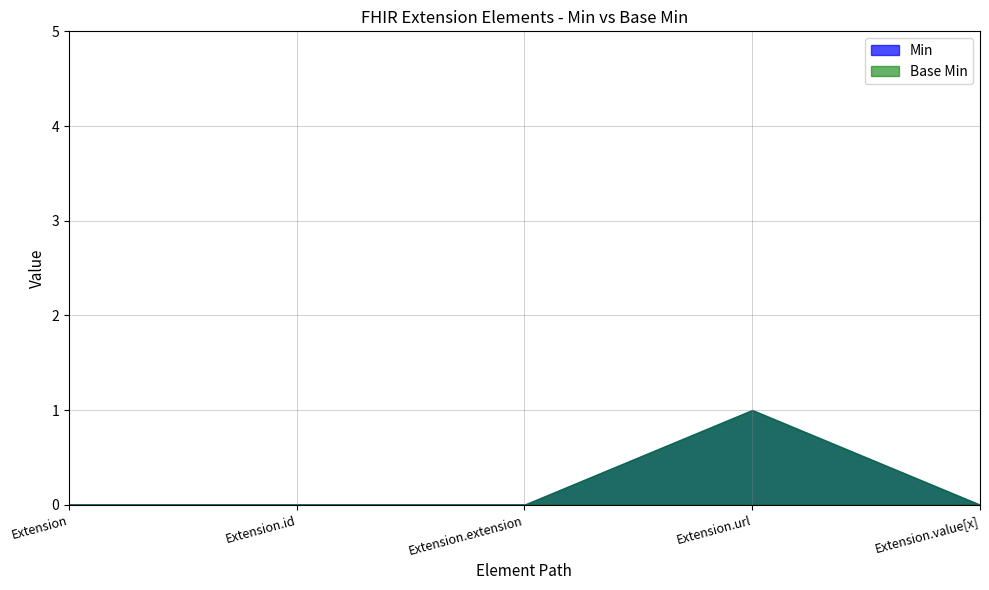

What is the greatest value displayed?

1